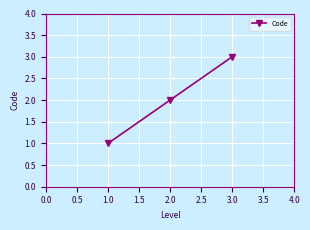

What is the change in value from 2.0 to 3.0?

+1